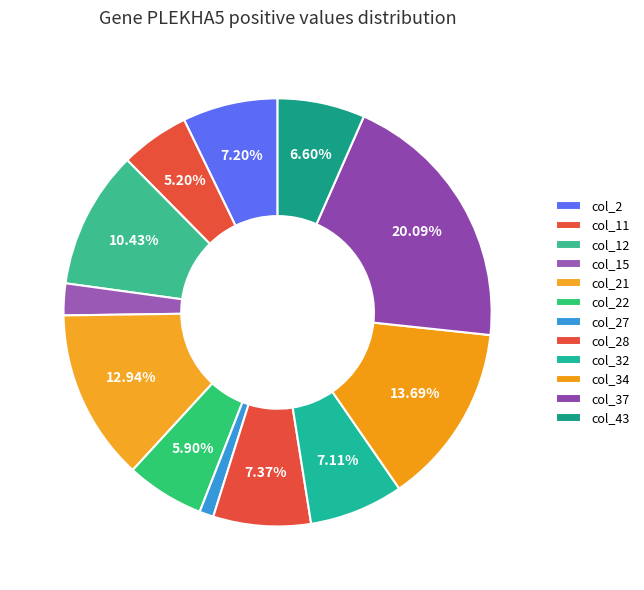

True or false: col_15 accounts for 2% of the total.

True